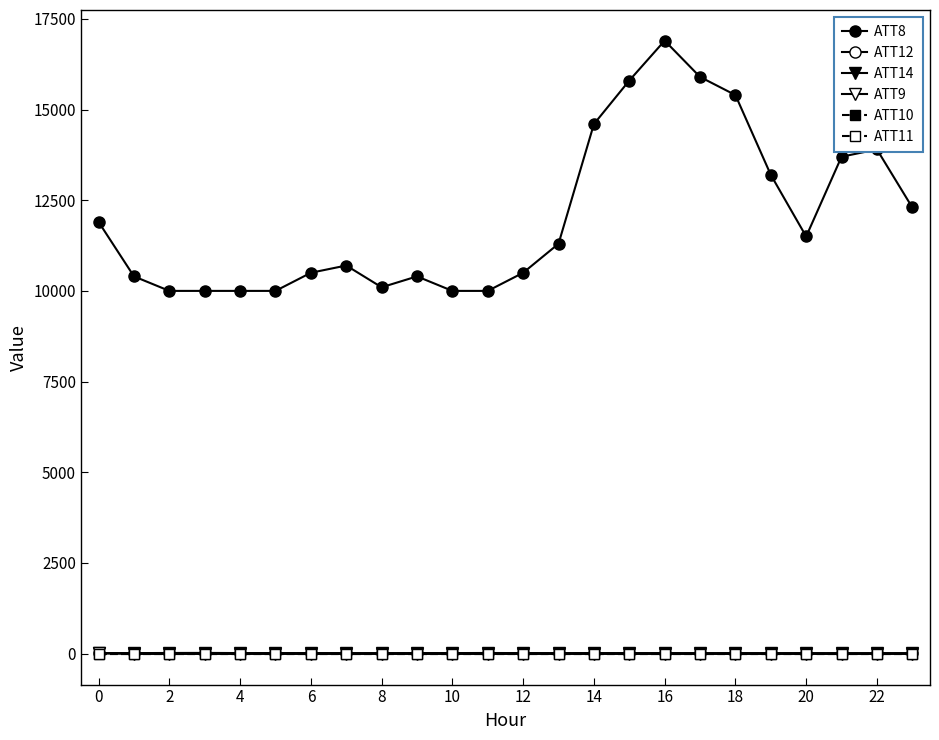

Reading right to left, extract all data points from this chart.

ATT8: 12300.0	13900.0	13700.0	11500.0	13200.0	15400.0	15900.0	16900.0	15800.0	14600.0	11300.0	10500.0	10000.0	10000.0	10400.0	10100.0	10700.0	10500.0	10000.0	10000.0	10000.0	10000.0	10400.0	11900.0
ATT12: 9.3	10.3	9.4	9.5	10.0	10.2	8.3	10.1	9.4	9.3	5.9	7.8	5.5	6.5	6.2	5.9	7.1	7.3	6.7	6.5	6.2	5.9	6.4	6.7
ATT14: 8.8	6.2	5.9	8.0	8.0	8.4	9.9	9.5	10.8	11.9	12.0	12.4	15.8	13.2	12.4	11.4	11.4	12.8	12.6	13.8	17.5	16.1	12.0	11.5
ATT9: -10.0	-10.0	-10.0	-10.0	-10.0	-10.0	-10.0	-10.0	-10.0	-10.0	-10.0	-10.0	-10.0	-10.0	-10.0	-10.0	-10.0	-10.0	-10.0	-10.0	-10.0	-10.0	-10.0	13.6
ATT10: -10.0	-10.0	-10.0	-10.0	-10.0	-10.0	-10.0	-10.0	-10.0	-10.0	-10.0	-10.0	-10.0	-10.0	-10.0	-10.0	-10.0	-10.0	-10.0	-10.0	-10.0	-10.0	-10.0	-10.0
ATT11: -10.0	-10.0	-10.0	-10.0	-10.0	-10.0	-10.0	-10.0	-10.0	-10.0	-10.0	-10.0	-10.0	-10.0	-10.0	-10.0	-10.0	-10.0	-10.0	-10.0	-10.0	-10.0	-10.0	-10.0